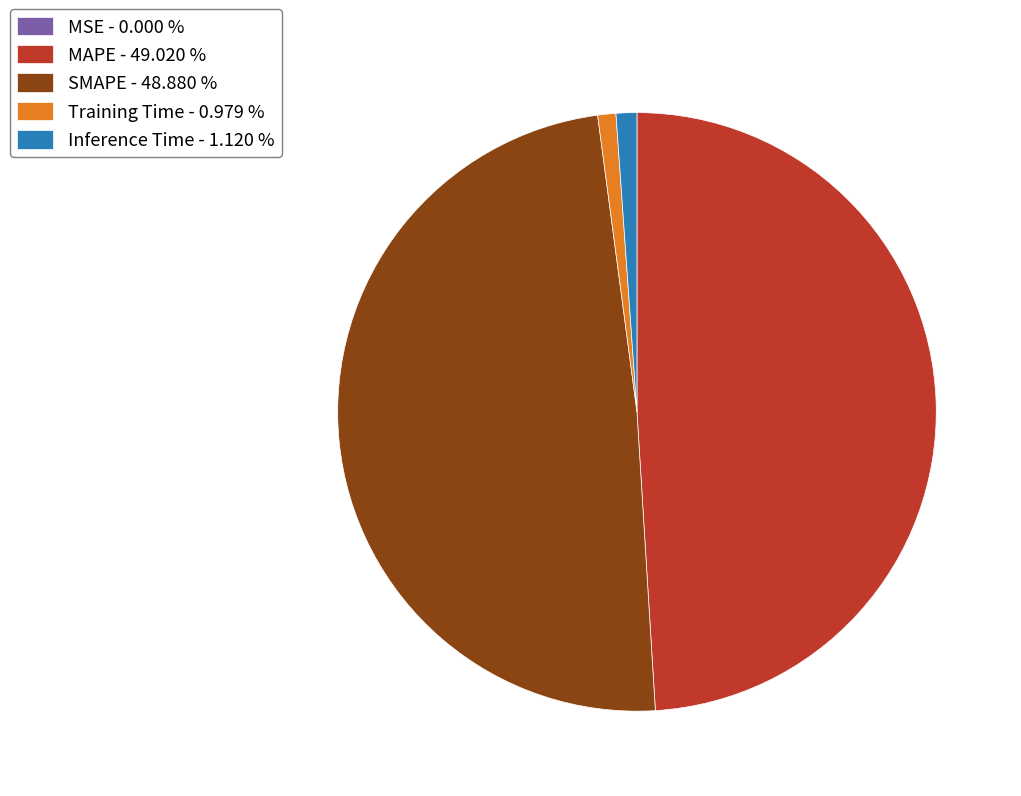

Is the sum of Inference Time - 1.120 % and Training Time - 0.979 % greater than half?

No